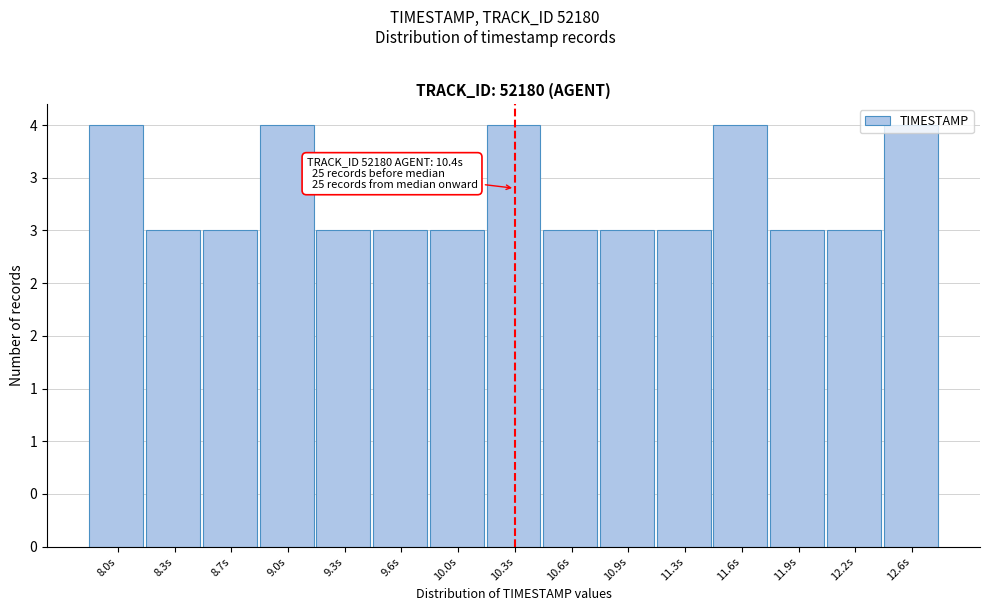

Does the chart contain any negative values?

No